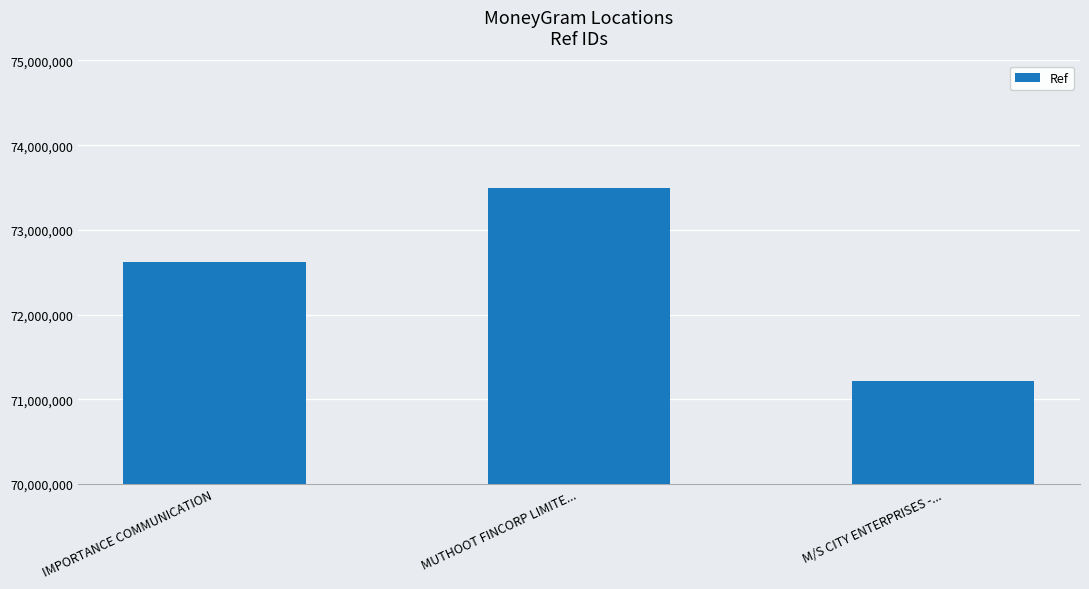

Reading left to right, transcribe all the data shown in this chart.

72620829	73499826	71220013